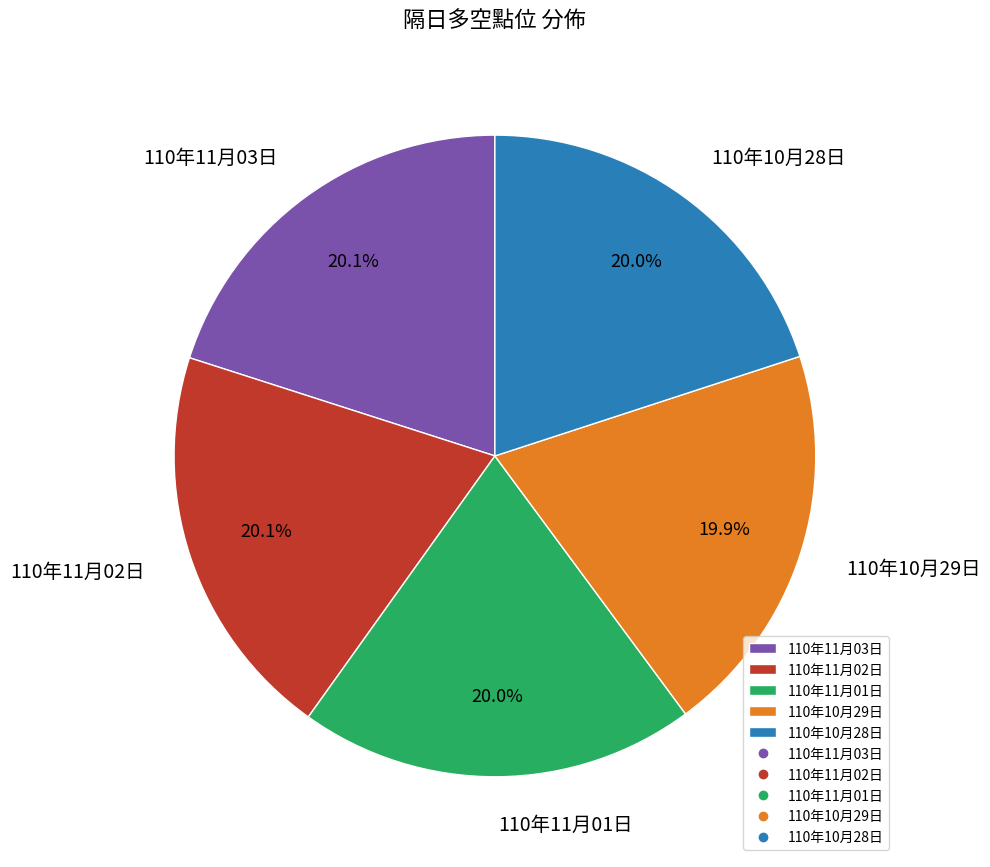

What is the ratio of the value at 110年11月01日 to the value at 110年10月28日?

1.0